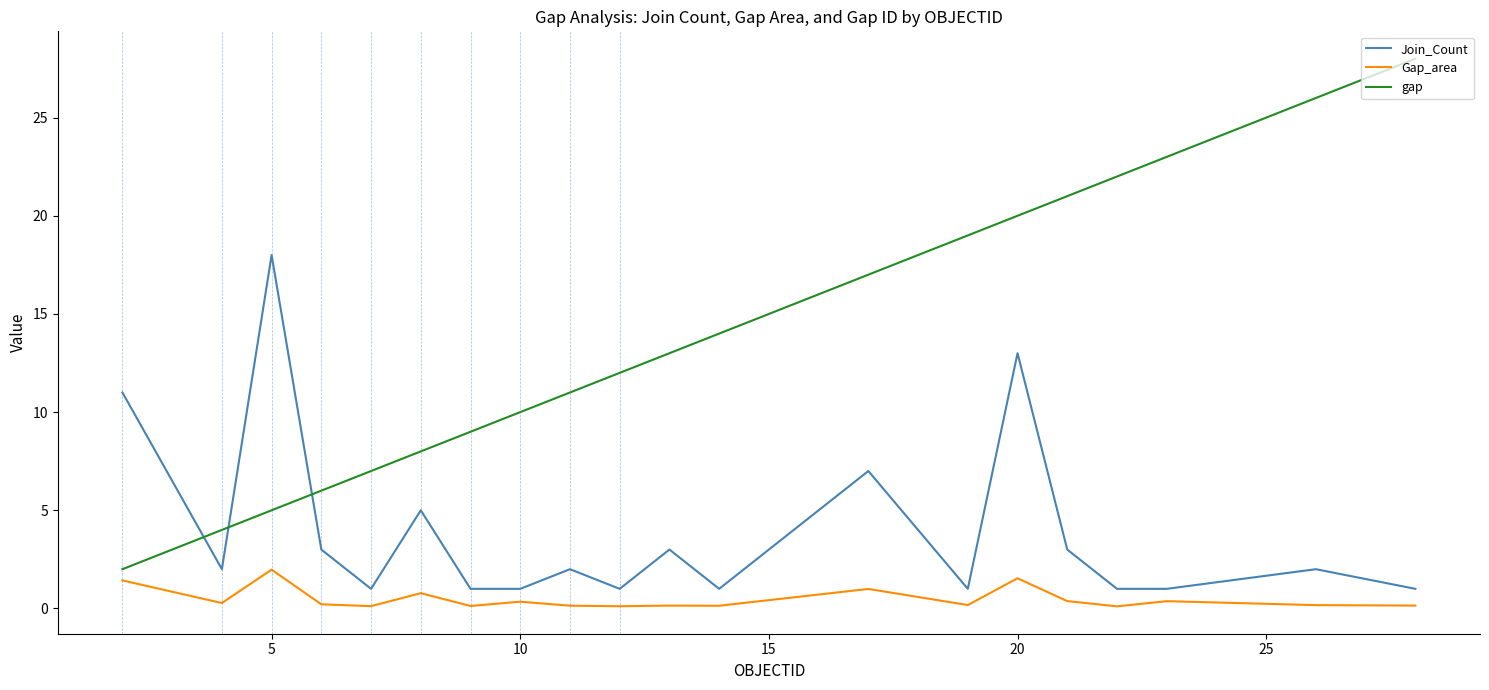

What is the difference between the maximum and second lowest values in the Join_Count series?

17.0